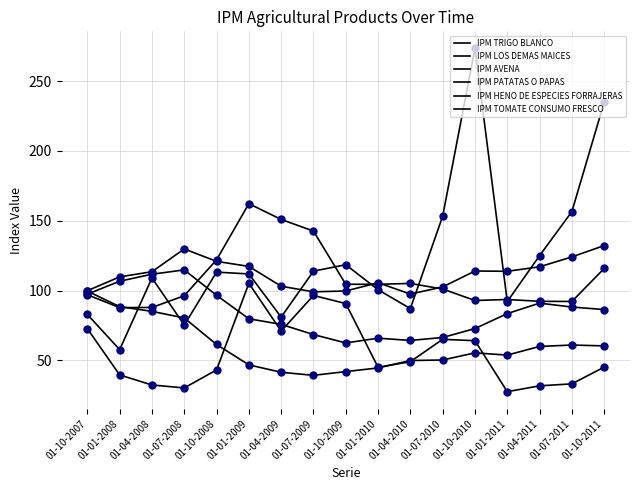

At which category is the sum across all series the highest?

01-10-2011